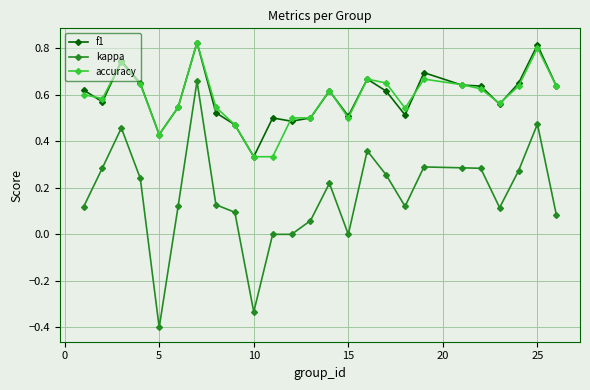

True or false: accuracy and kappa cross at least once.

False